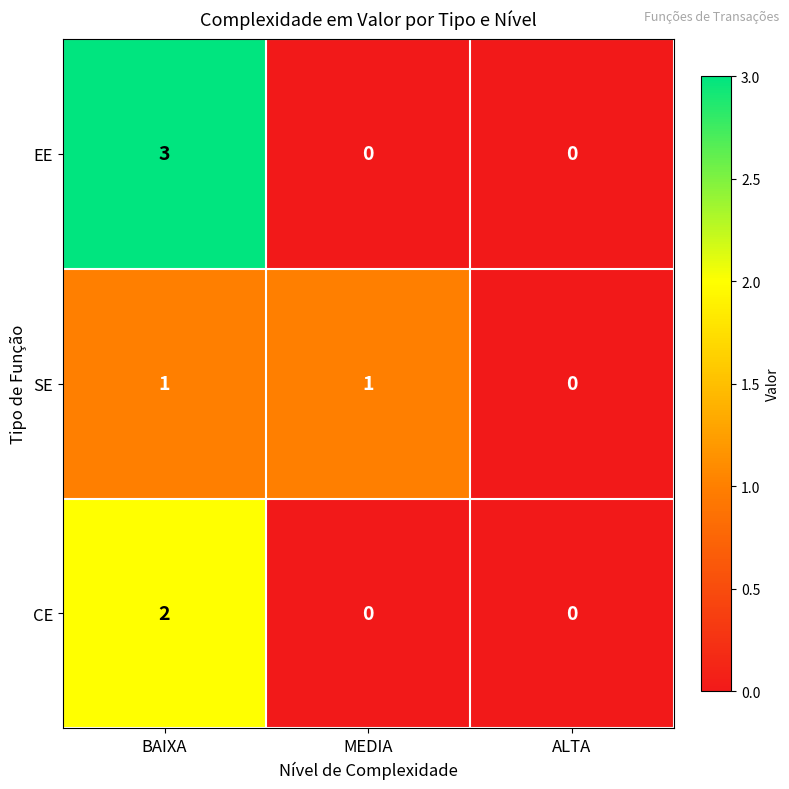

At which category is the sum across all series the highest?

BAIXA